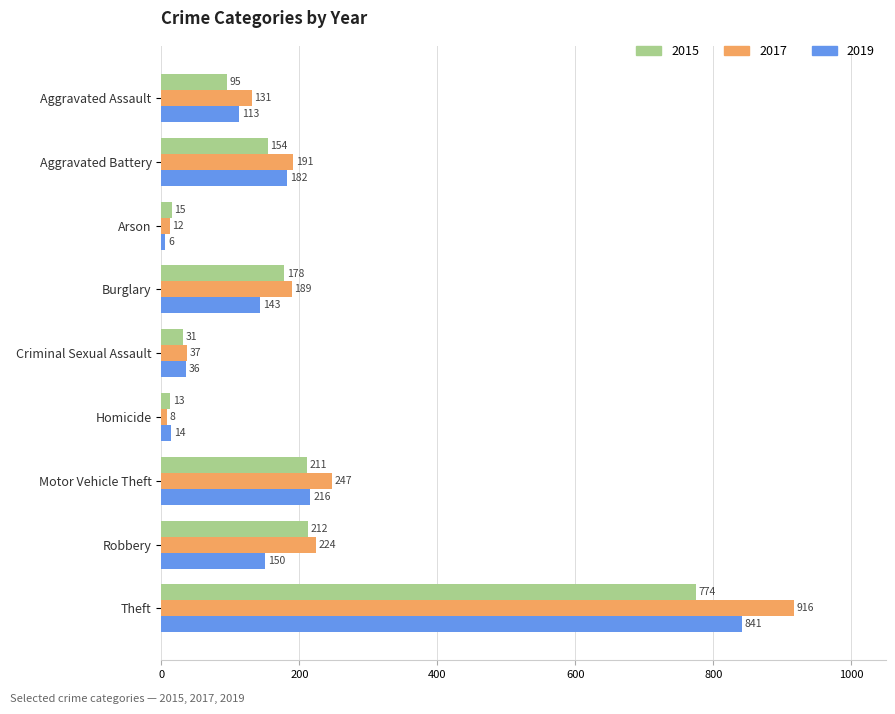

At Homicide, list the series in order from largest to smallest.

2019, 2015, 2017